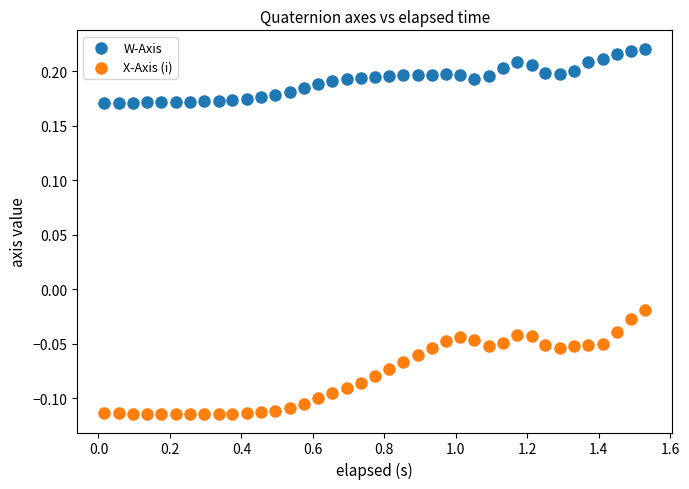

Across all data points, what is the range of X values (max minus min)?

1.5